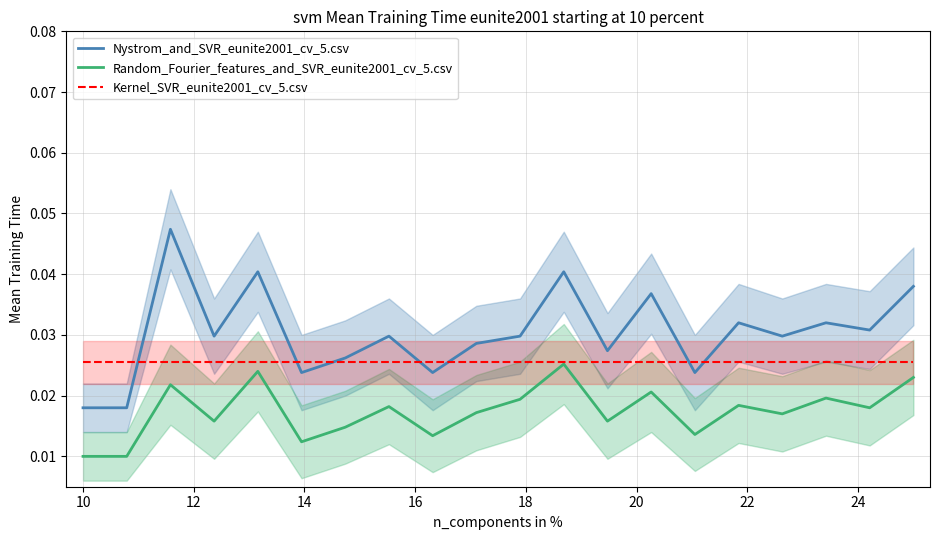

True or false: Nystrom_and_SVR_eunite2001_cv_5.csv and Random_Fourier_features_and_SVR_eunite2001_cv_5.csv intersect in this chart.

False